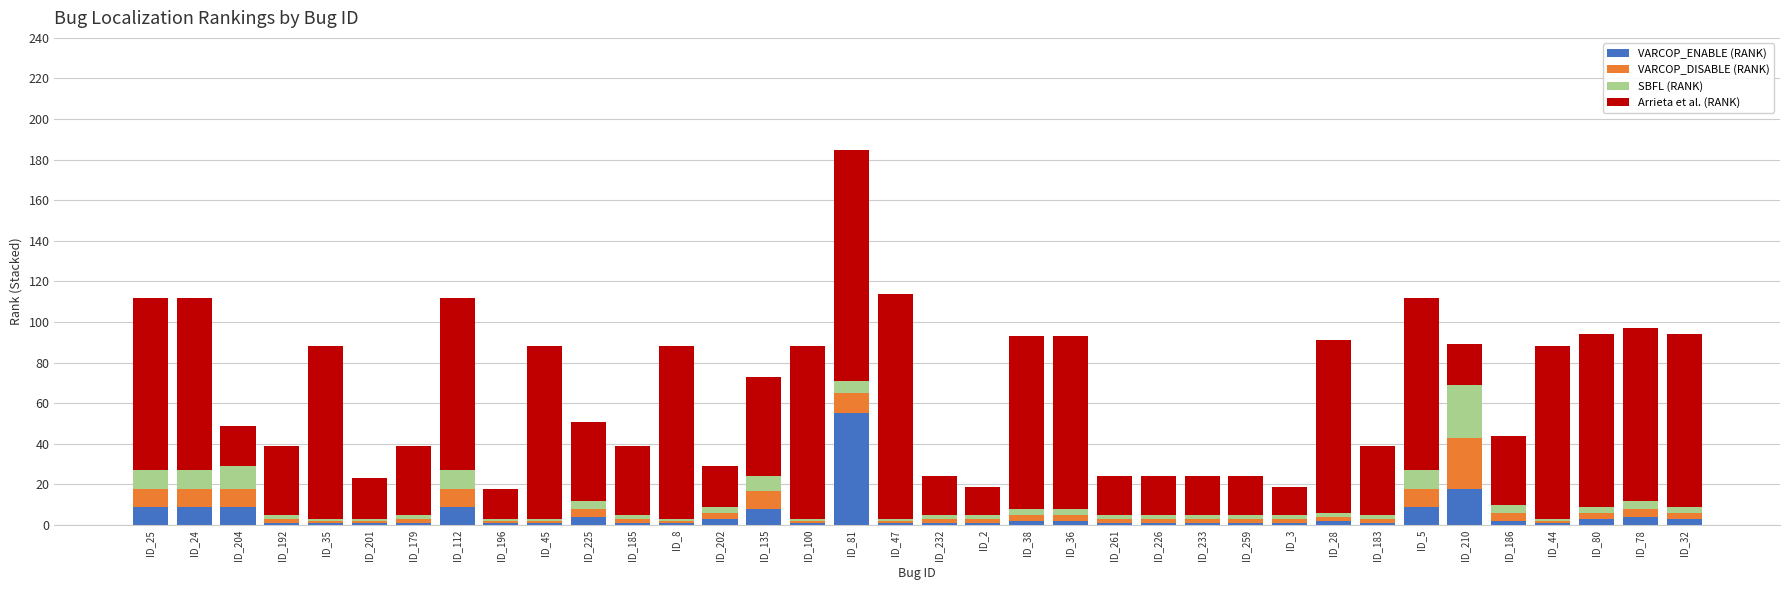

How many categories are shown in the chart?

36